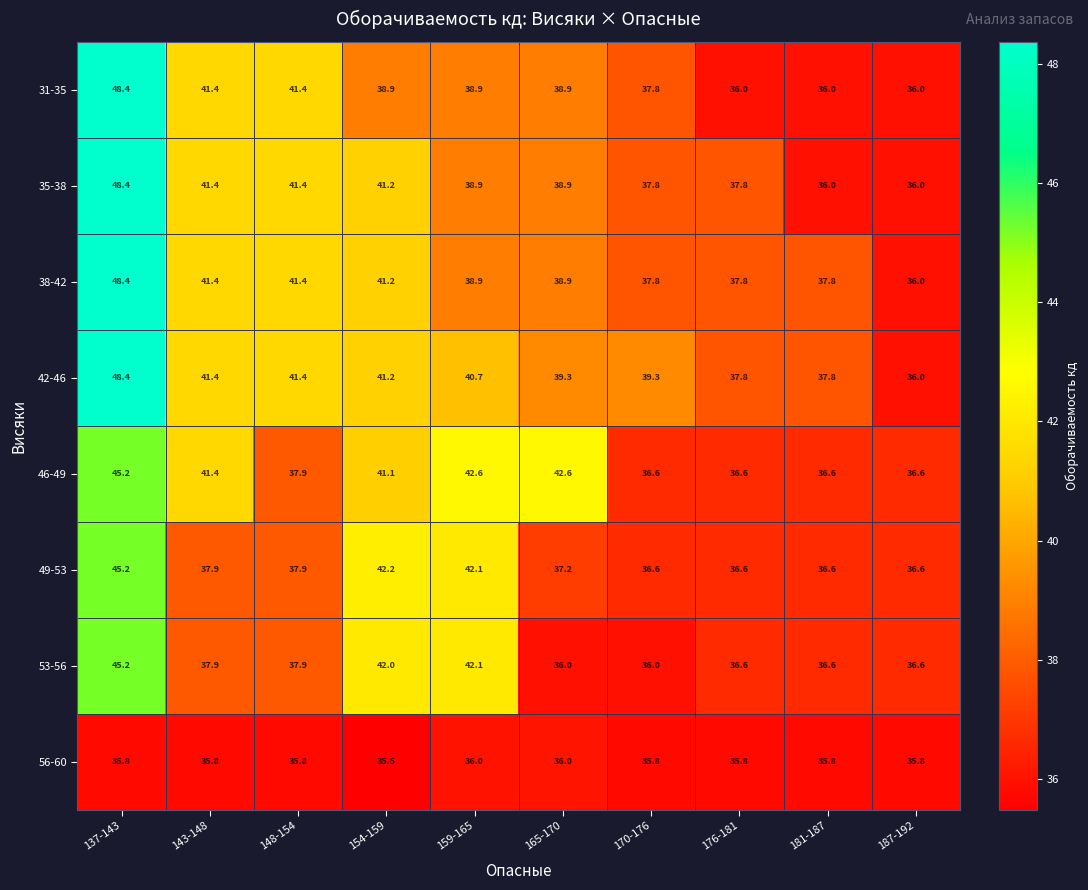

How many distinct data groups are displayed?

8